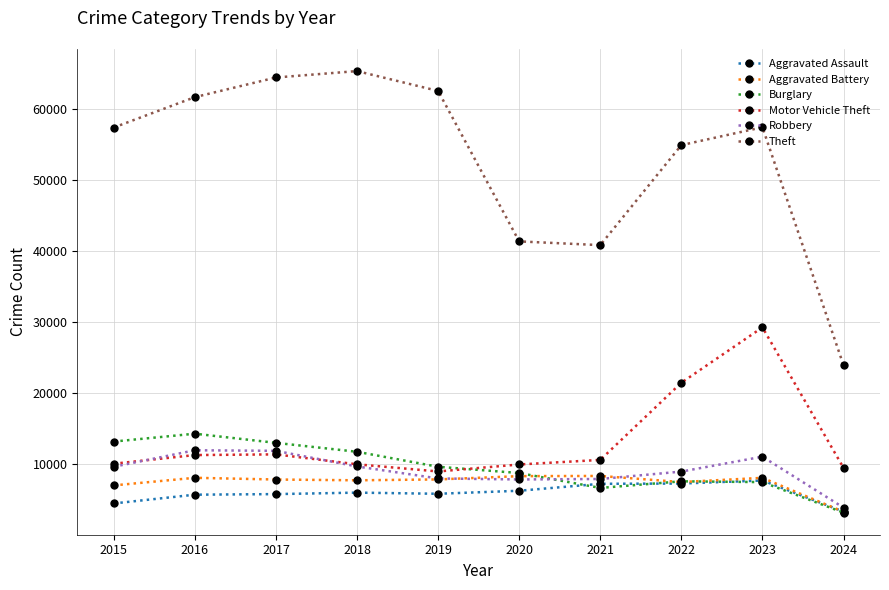

What is the difference between the Burglary values at 2016 and 2019?

4651